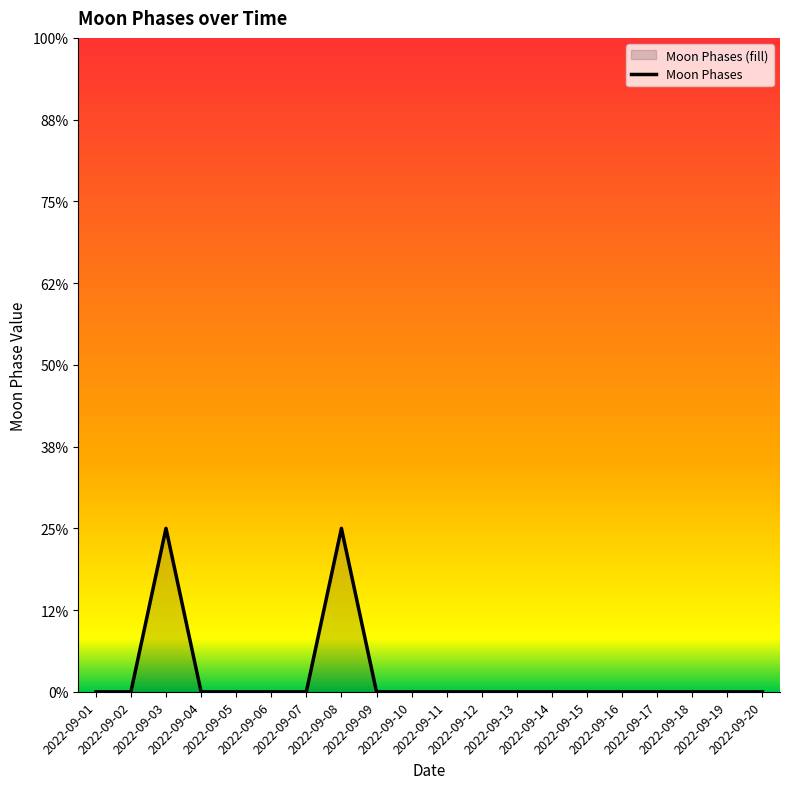

List the labels in order of value, smallest first.

2022-09-01, 2022-09-02, 2022-09-04, 2022-09-05, 2022-09-06, 2022-09-07, 2022-09-09, 2022-09-10, 2022-09-11, 2022-09-12, 2022-09-13, 2022-09-14, 2022-09-15, 2022-09-16, 2022-09-17, 2022-09-18, 2022-09-19, 2022-09-20, 2022-09-03, 2022-09-08